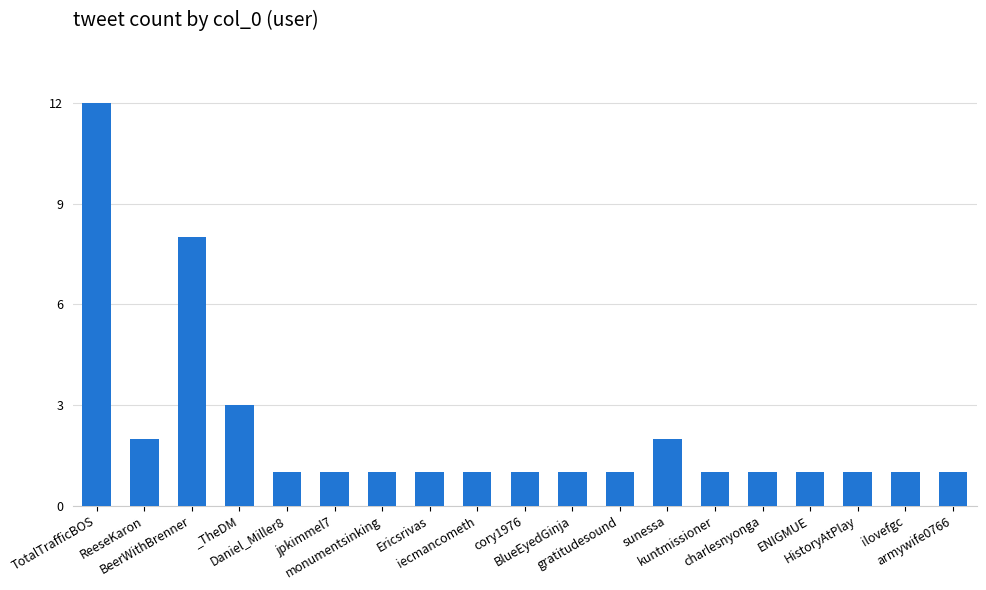

What is the value of the 10th bar from the left?

1